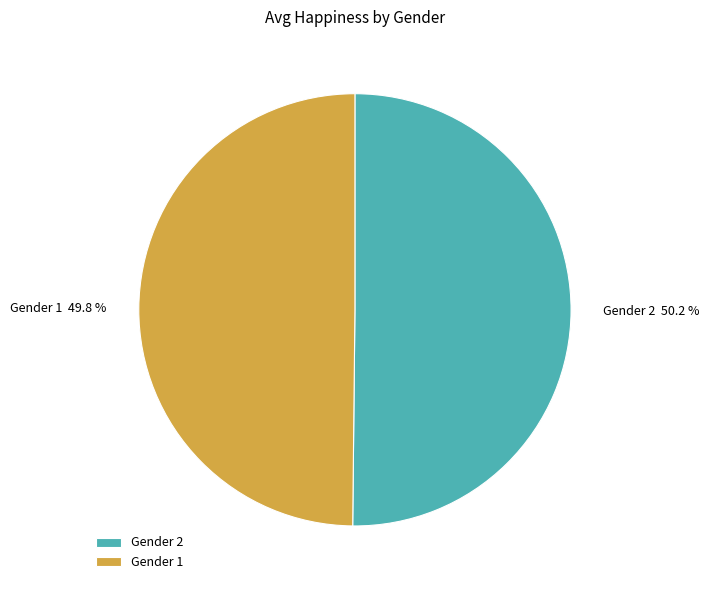

What percentage is NOT represented by Gender 1?

50.2%